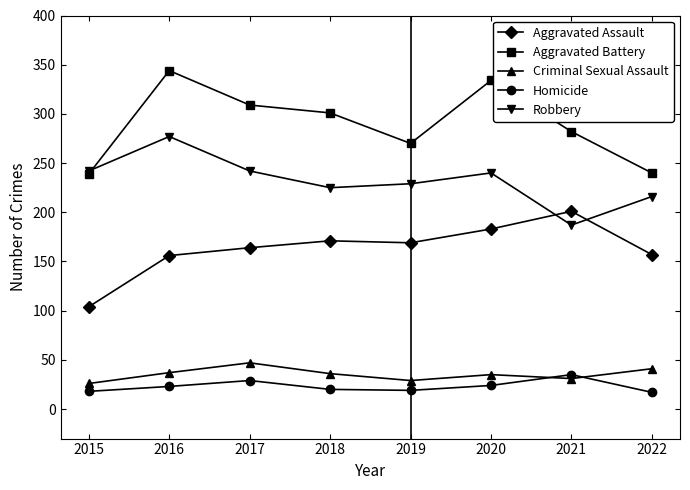

True or false: Criminal Sexual Assault has more than 0 interior local peaks.

True